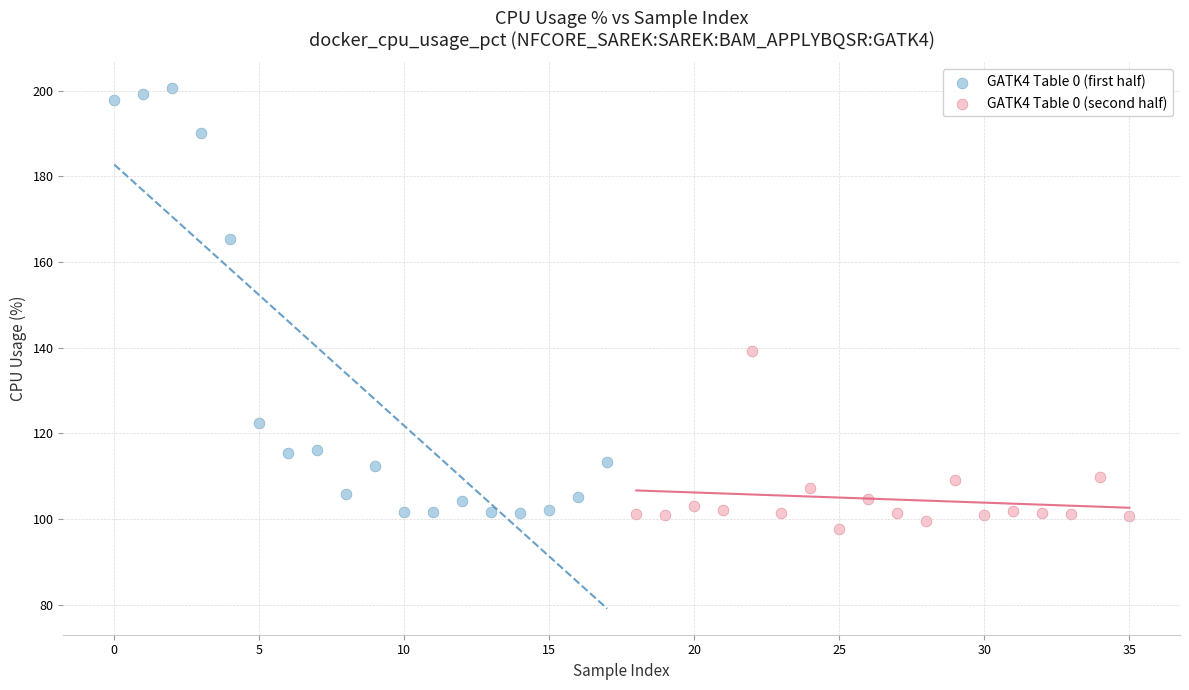

Which series has the largest Y range (max minus min)?

GATK4 Table 0 (first half)